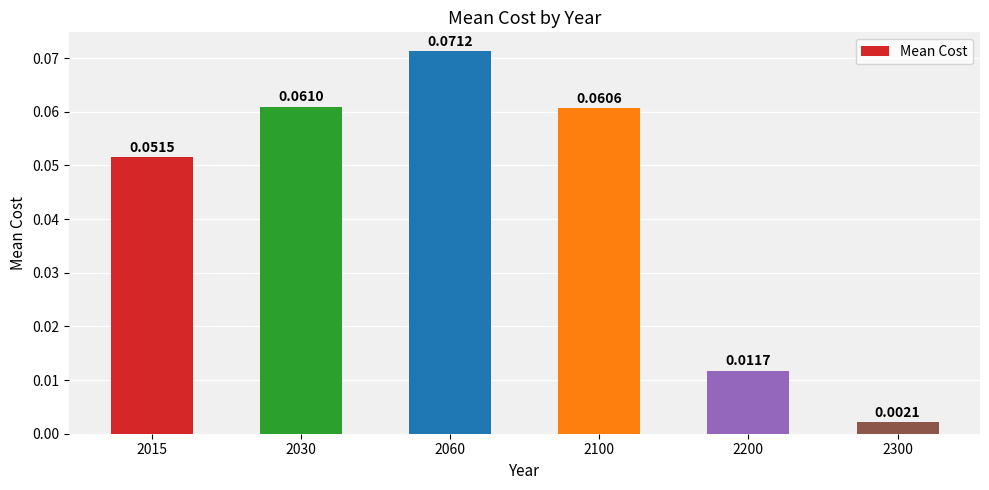

Rank the categories by value from highest to lowest.

2060, 2030, 2100, 2015, 2200, 2300